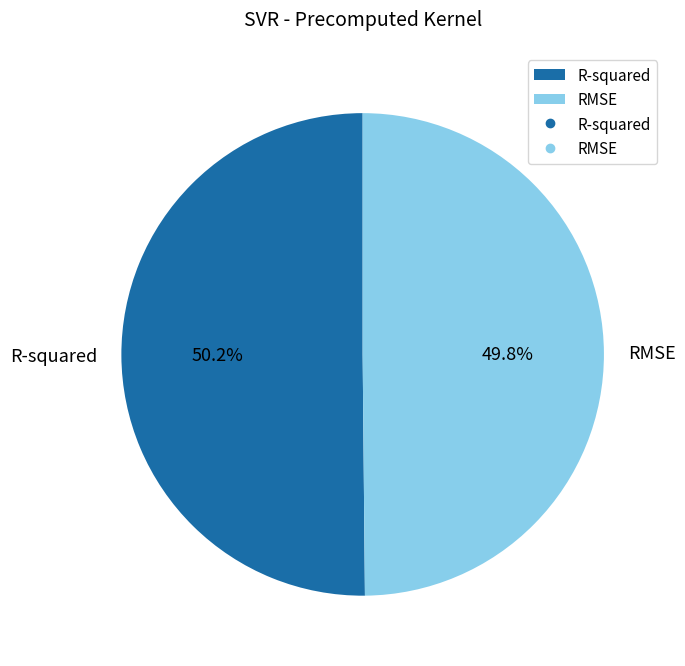

Does any single category account for the majority?

Yes